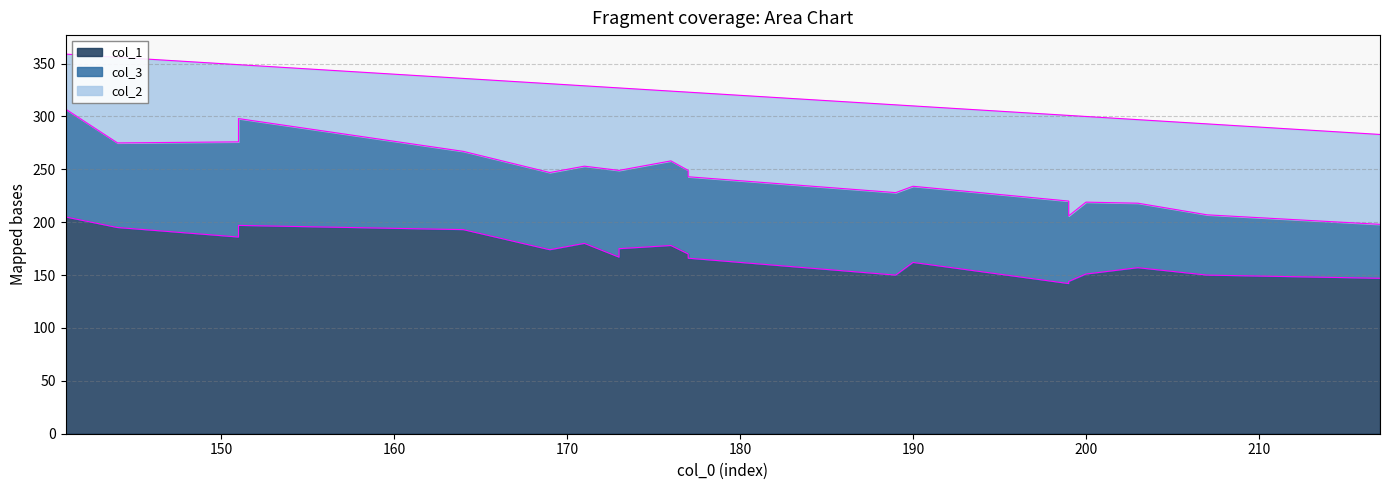

What are all the series names shown in the legend?

col_1, col_3, col_2